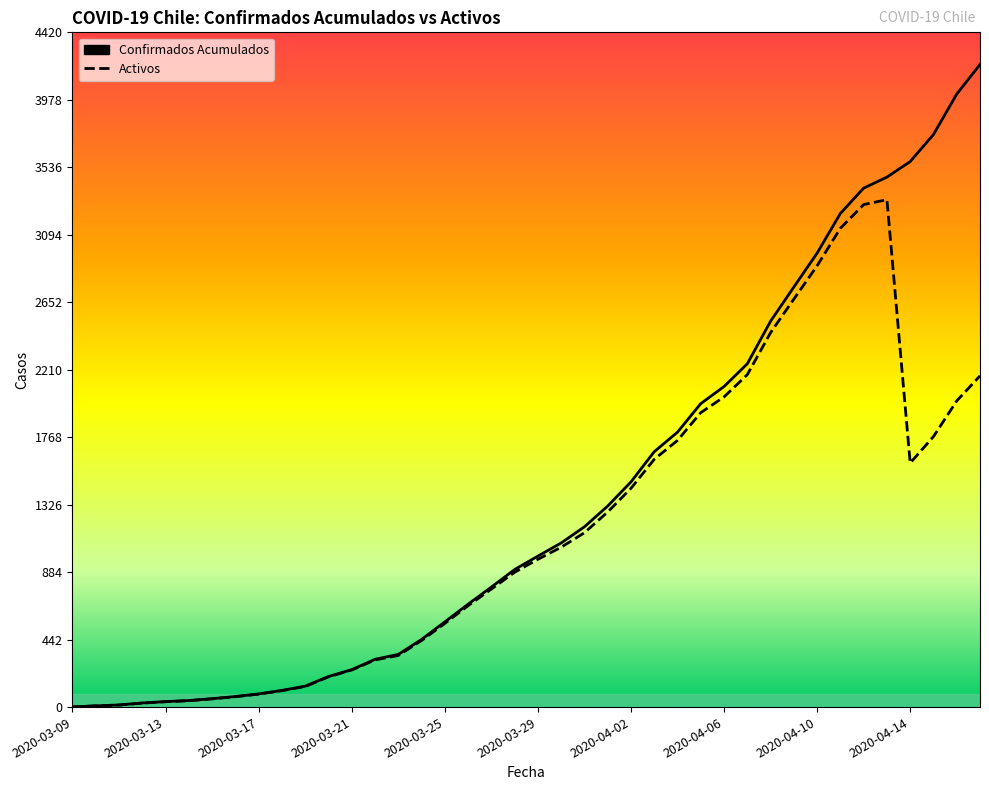

Which series has the widest spread of values?

Confirmados Acumulados